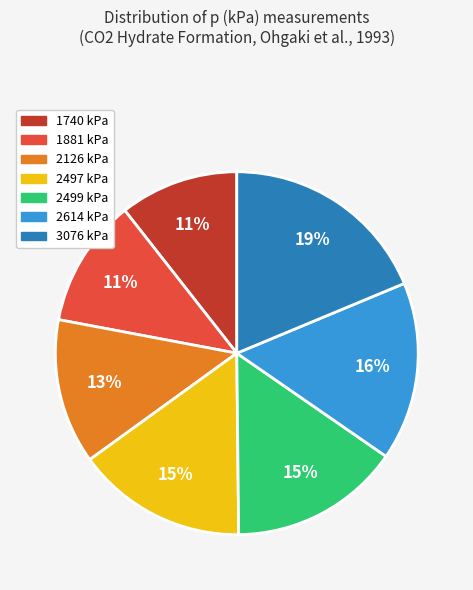

Combined, do 2126 kPa and 2497 kPa account for over 50%?

No